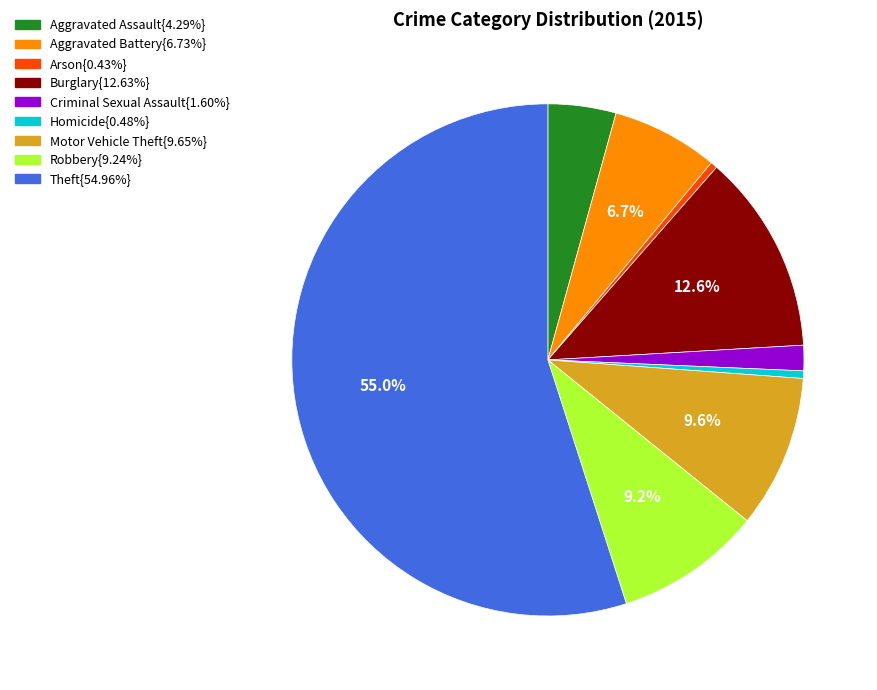

Does any single category account for the majority?

Yes